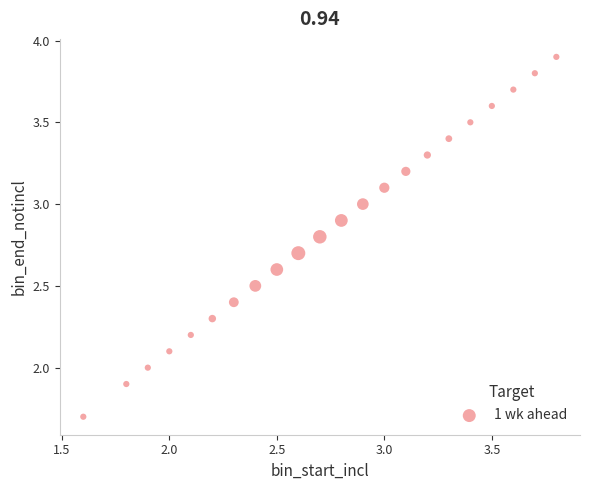

What is the range of X values (max minus min)?

2.2